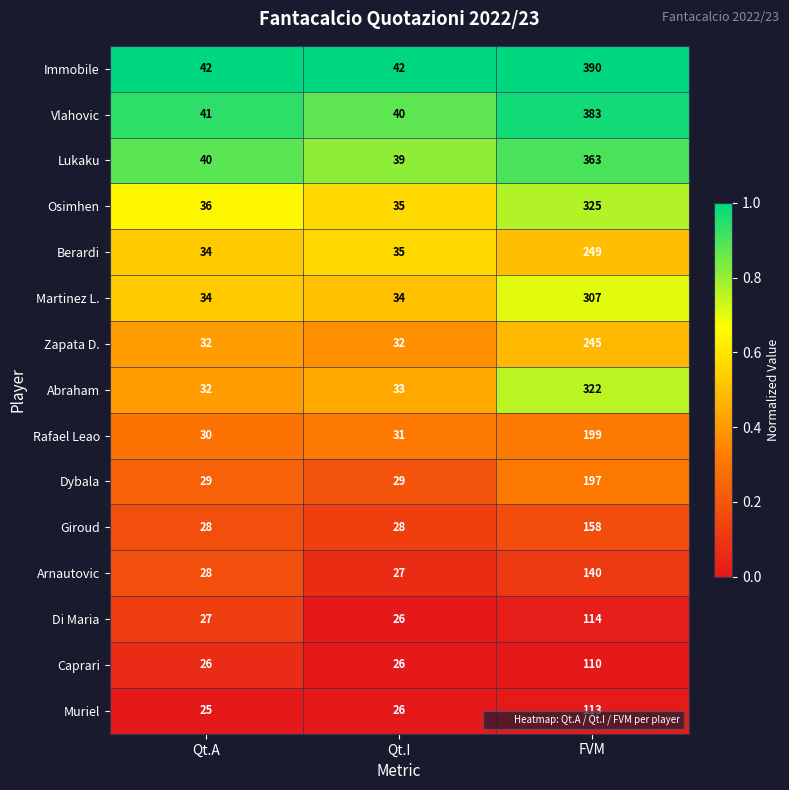

The value of Rafael Leao at Qt.A is 50. True or false?

False